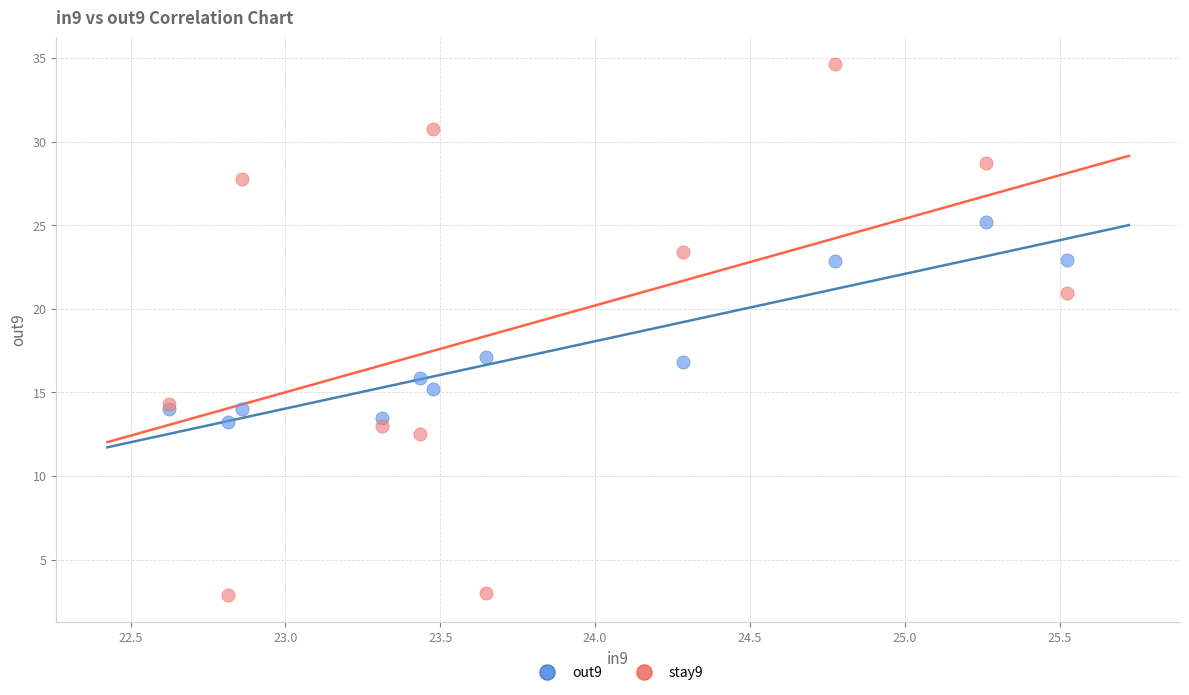

Which series reaches the minimum Y coordinate?

stay9